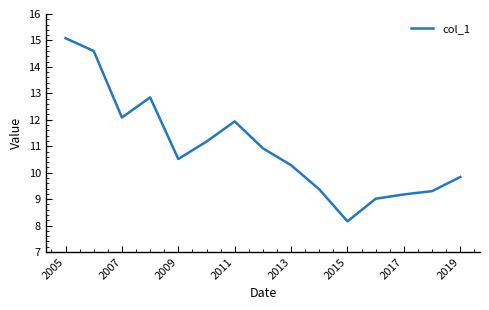

What is the difference between the maximum and minimum values?

6.9